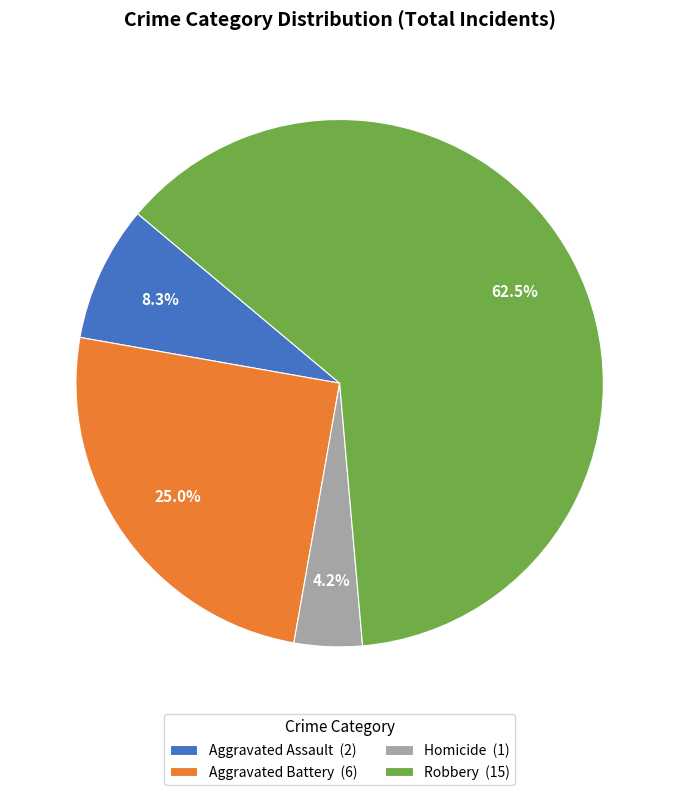

True or false: Aggravated Assault accounts for 26% of the total.

False